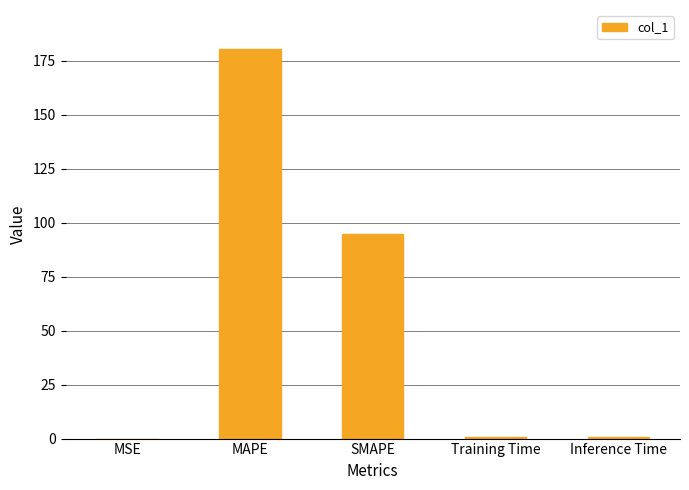

What is the change in value from MSE to Training Time?

+0.7